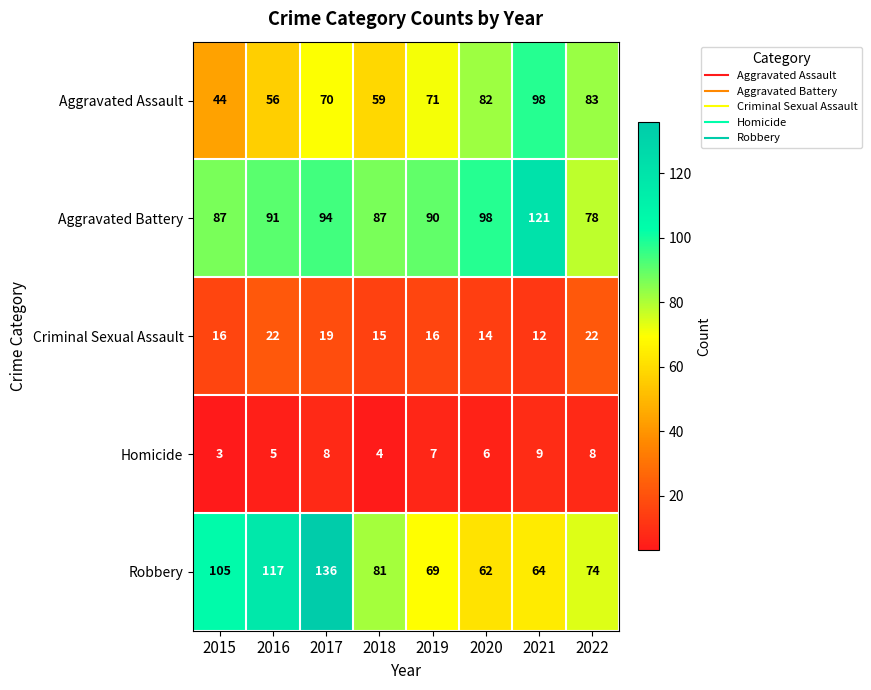

What is the minimum value for Homicide?

3